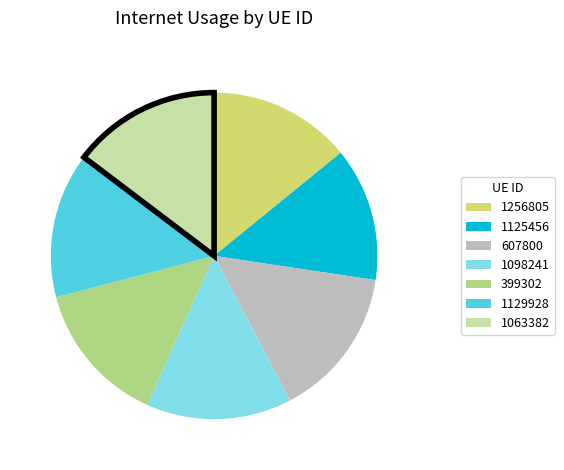

What is the smallest slice in the pie chart?

1125456